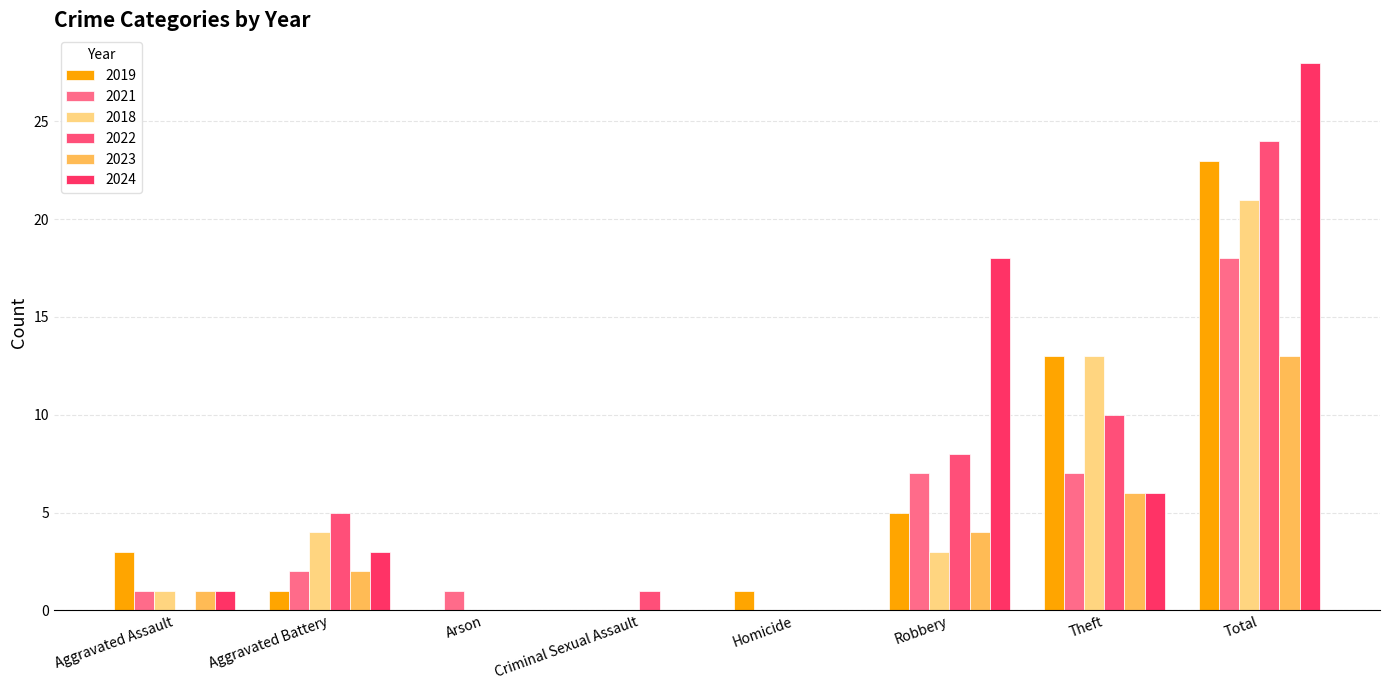

Reading right to left, list all the values displayed in this chart.

2019: Total=23	Theft=13	Robbery=5	Homicide=1	Criminal Sexual Assault=0	Arson=0	Aggravated Battery=1	Aggravated Assault=3
2021: Total=18	Theft=7	Robbery=7	Homicide=0	Criminal Sexual Assault=0	Arson=1	Aggravated Battery=2	Aggravated Assault=1
2018: Total=21	Theft=13	Robbery=3	Homicide=0	Criminal Sexual Assault=0	Arson=0	Aggravated Battery=4	Aggravated Assault=1
2022: Total=24	Theft=10	Robbery=8	Homicide=0	Criminal Sexual Assault=1	Arson=0	Aggravated Battery=5	Aggravated Assault=0
2023: Total=13	Theft=6	Robbery=4	Homicide=0	Criminal Sexual Assault=0	Arson=0	Aggravated Battery=2	Aggravated Assault=1
2024: Total=28	Theft=6	Robbery=18	Homicide=0	Criminal Sexual Assault=0	Arson=0	Aggravated Battery=3	Aggravated Assault=1